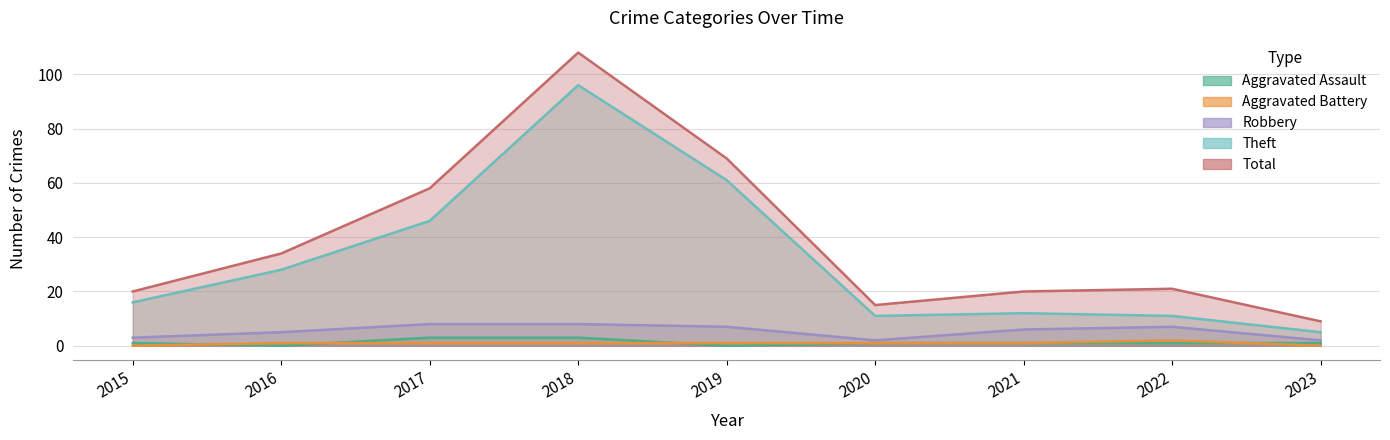

True or false: Theft and Aggravated Assault cross at least once.

False